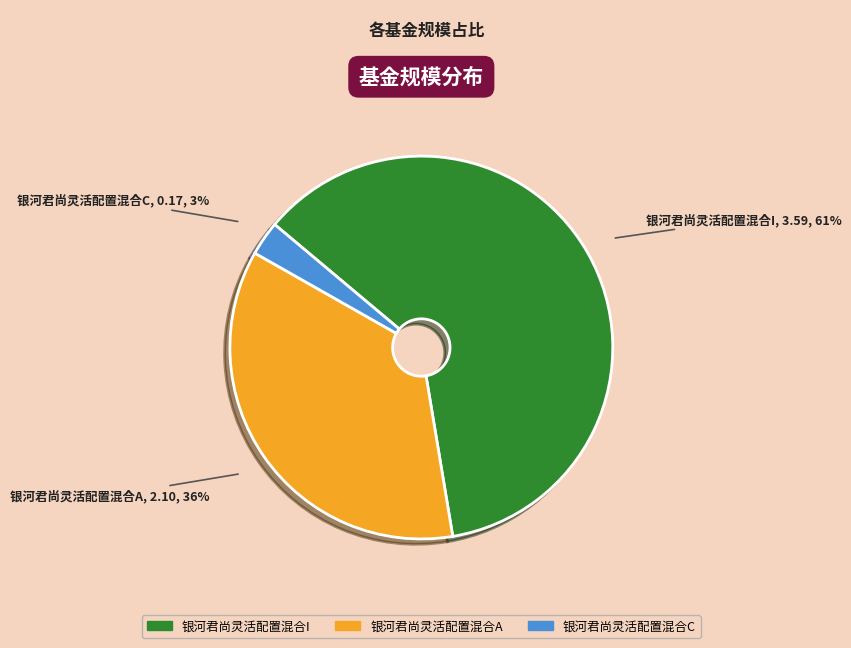

Which slice represents more than half of the pie?

银河君尚灵活配置混合I